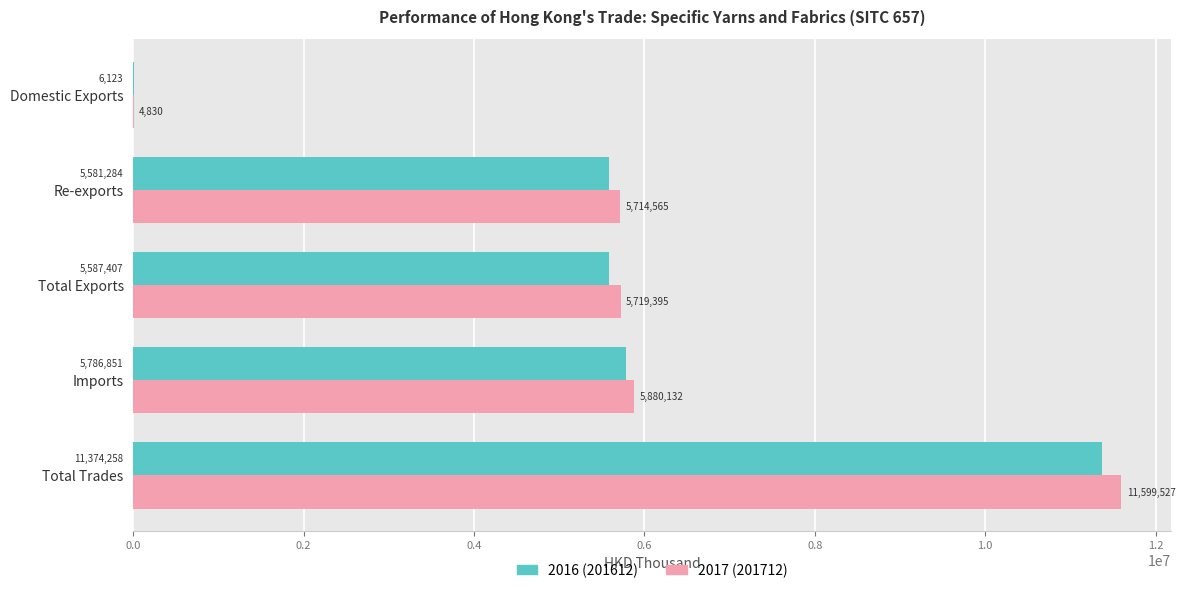

Where is 2017 (201712) nearest to the value 5802178?

Imports